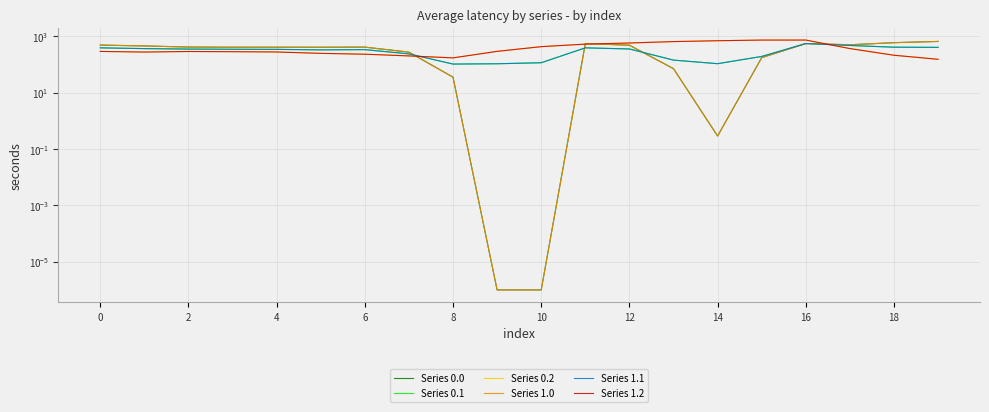

List the series in order of their peak value, lowest first.

Series 0.1, Series 1.1, Series 0.0, Series 1.0, Series 0.2, Series 1.2